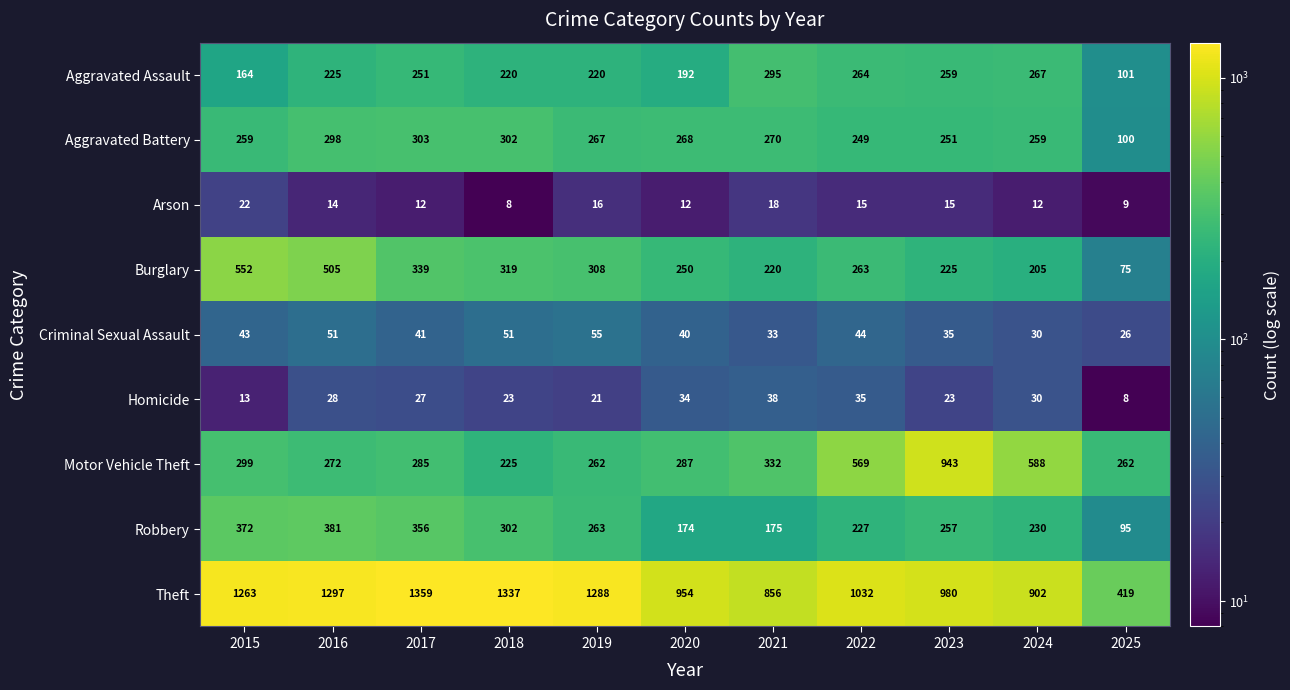

What is the total value across all series at 2015?

2987